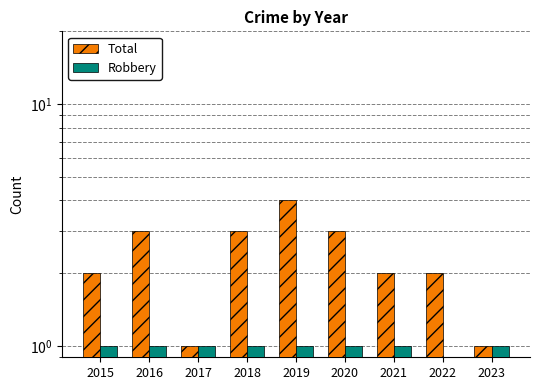

Is the value of Robbery at 2018 greater than the value of Total at 2015?

No